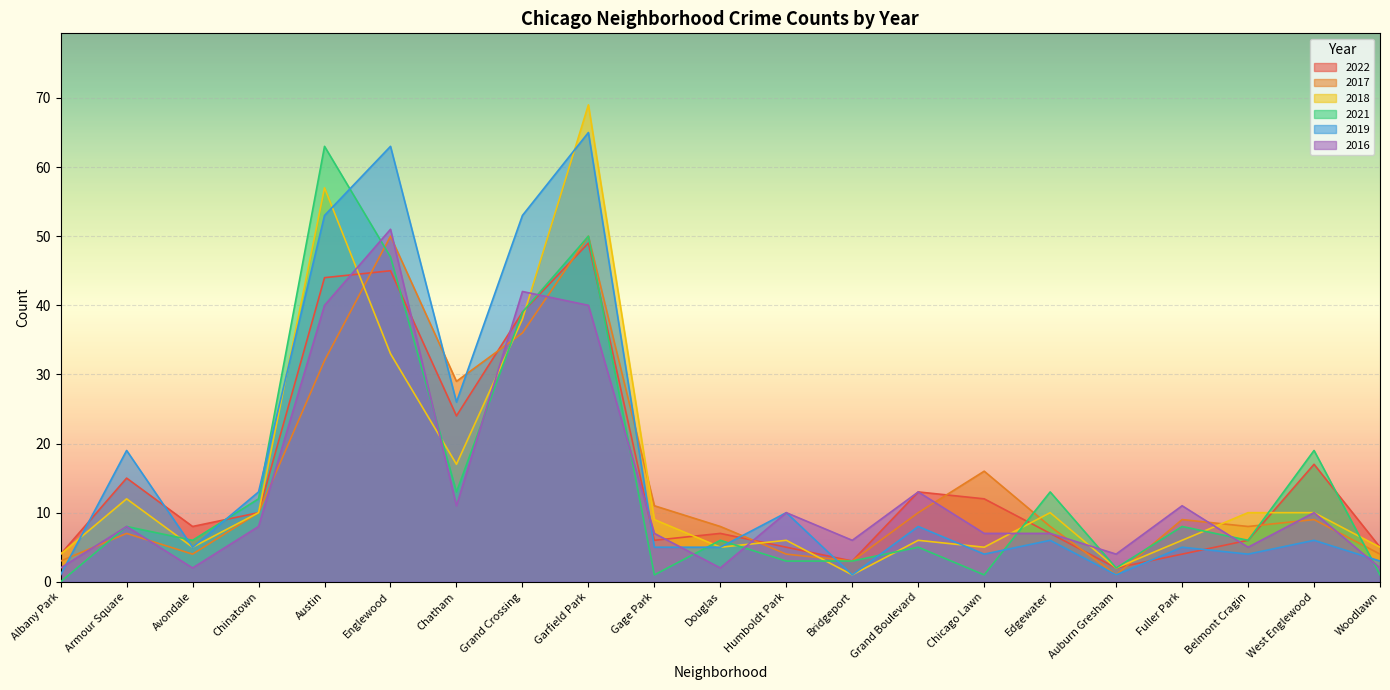

What is the total value across all series at Englewood?

289